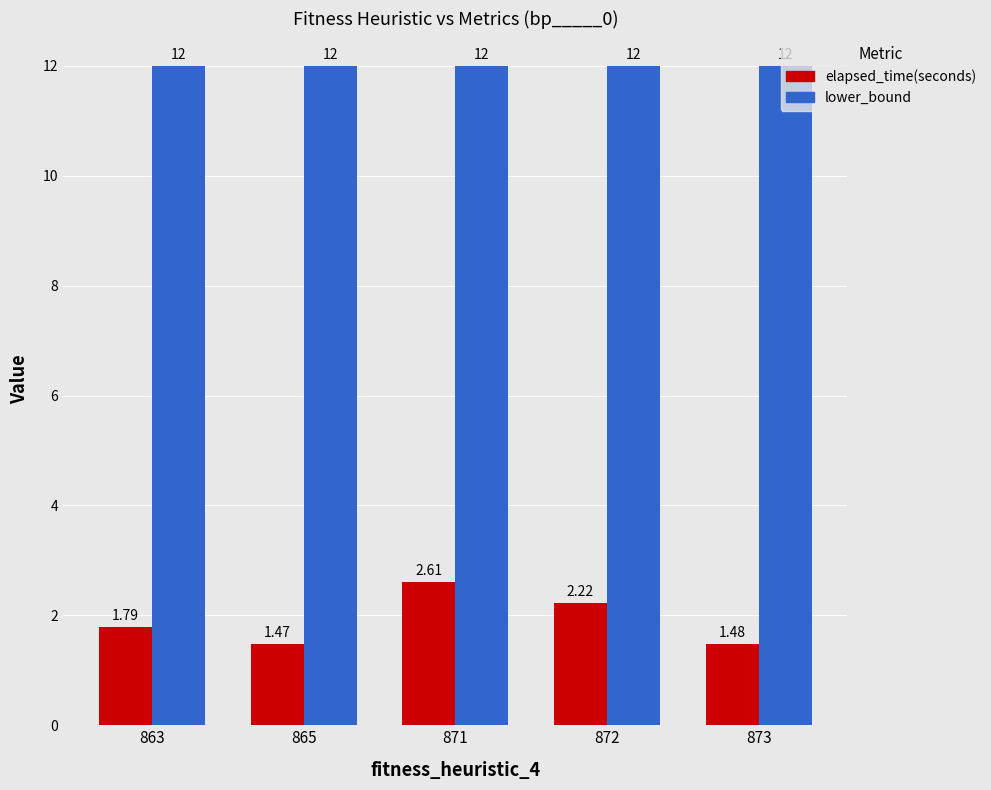

Which series has the largest range (max minus min)?

elapsed_time(seconds)